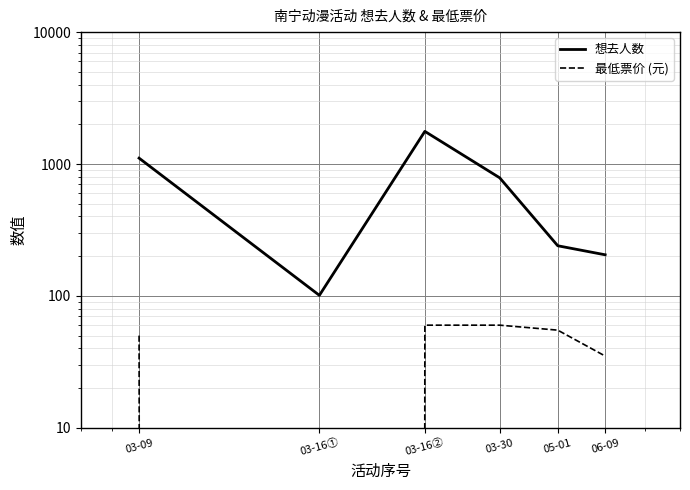

Reading left to right, what are all the values shown in this chart?

想去人数: 1108	101	1768	786	240	205
最低票价 (元): 50	0	60	60	55	35